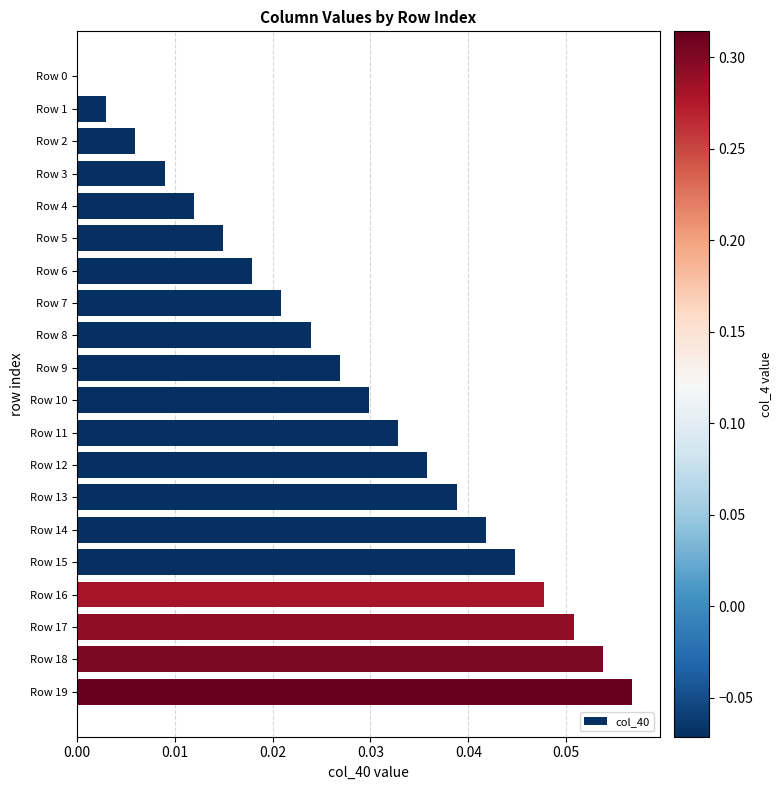

Between Row 16 and Row 9, which is larger?

Row 16